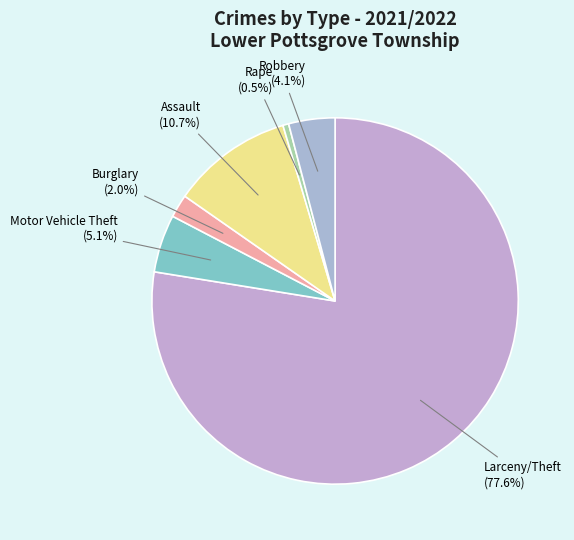

What percentage is the Larceny/Theft slice, to the nearest percent?

78%